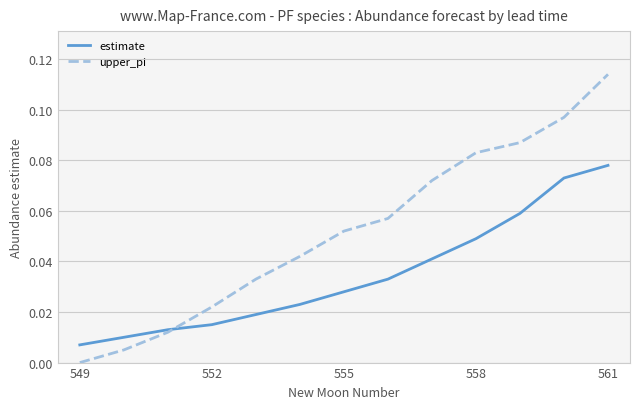

Rank the series by their maximum value, from lowest to highest.

estimate, upper_pi